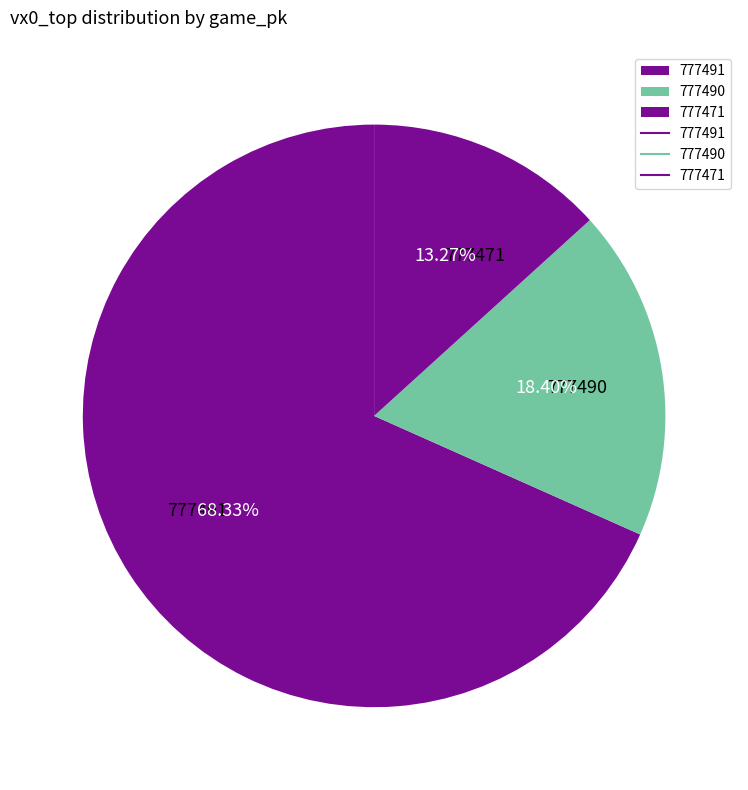

To the nearest percent, what portion does 777491 represent?

68%